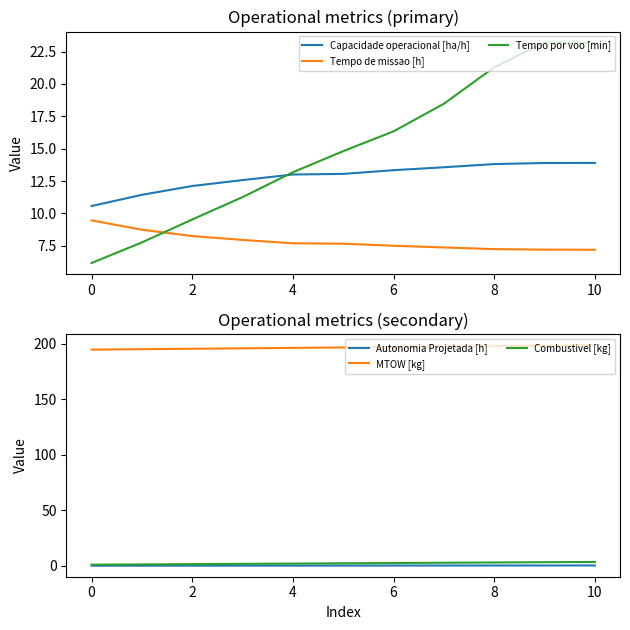

What is the value of the Tempo por voo [min] point at the 3rd from the left?

9.5